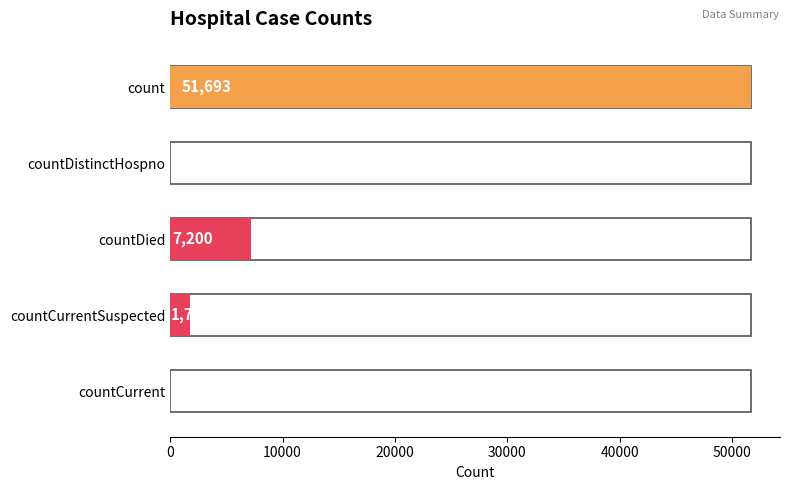

Reading left to right, what are all the values shown in this chart?

count=51693	countDistinctHospno=0	countDied=7200	countCurrentSuspected=1741	countCurrent=0